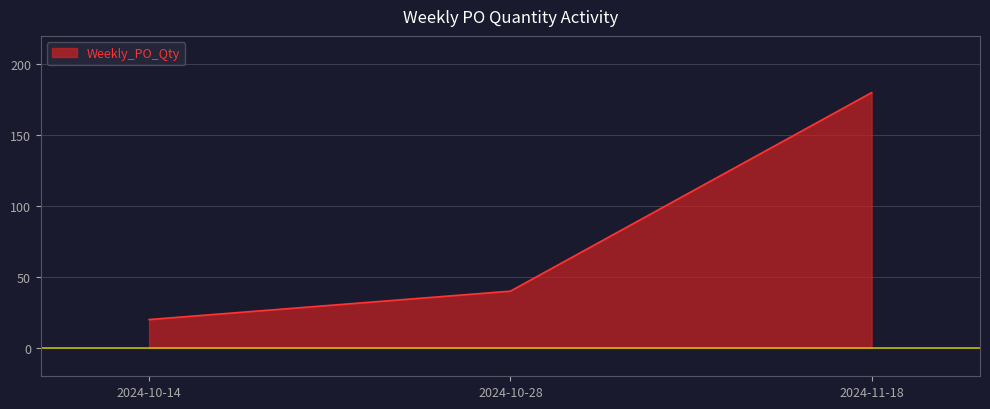

What is the sum of all values?

240